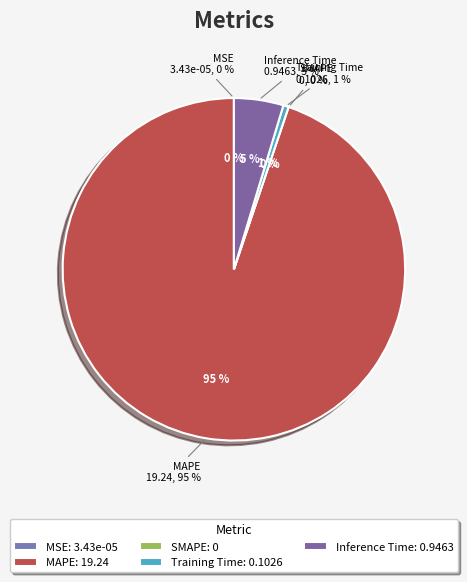

Is it true that Inference Time is 1% of the pie?

False